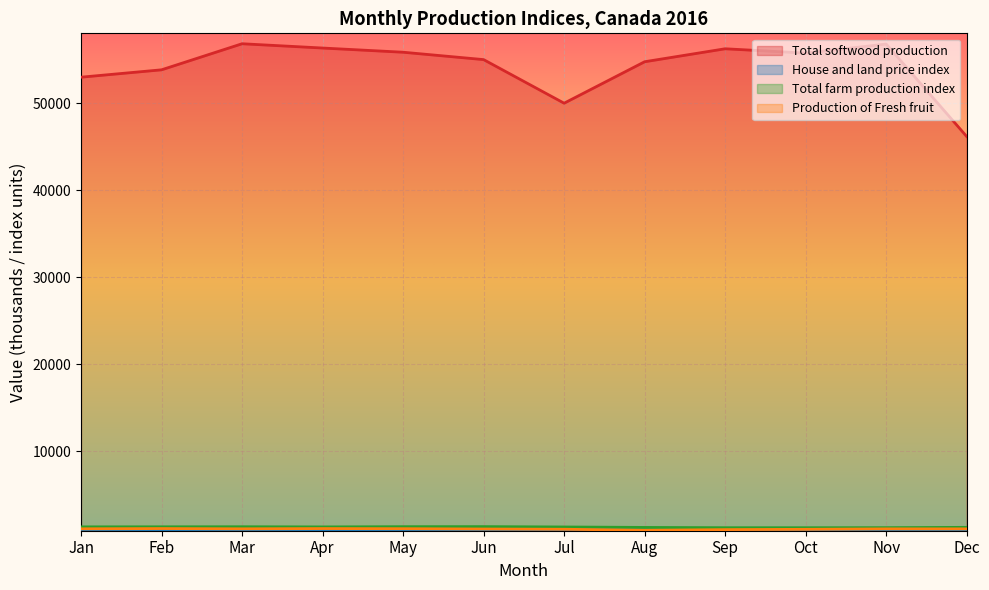

What is the difference between the maximum and minimum values in the Total farm production index series?

126